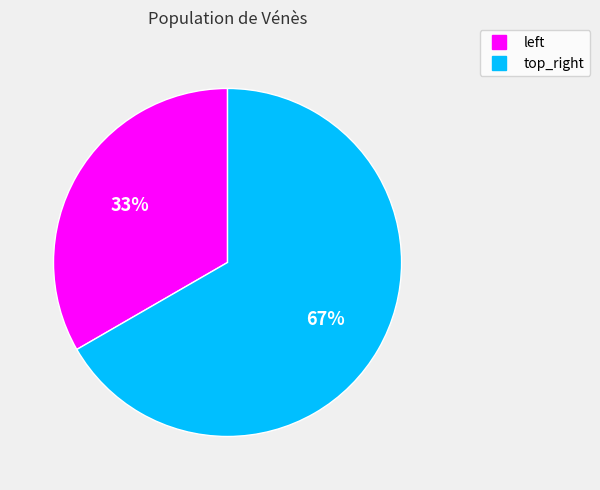

Is it true that top_right is 67% of the pie?

True